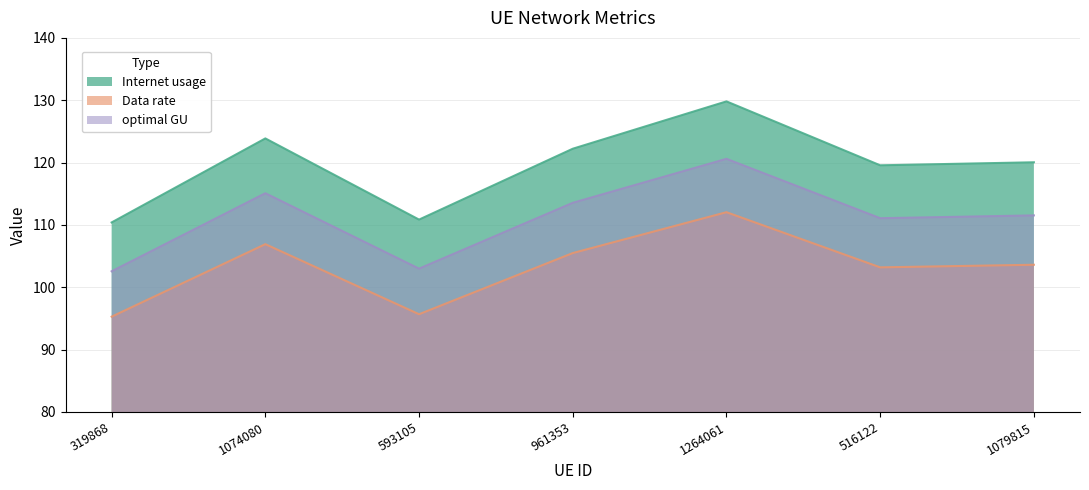

Rank the series by their maximum value, from lowest to highest.

Data rate, optimal GU, Internet usage